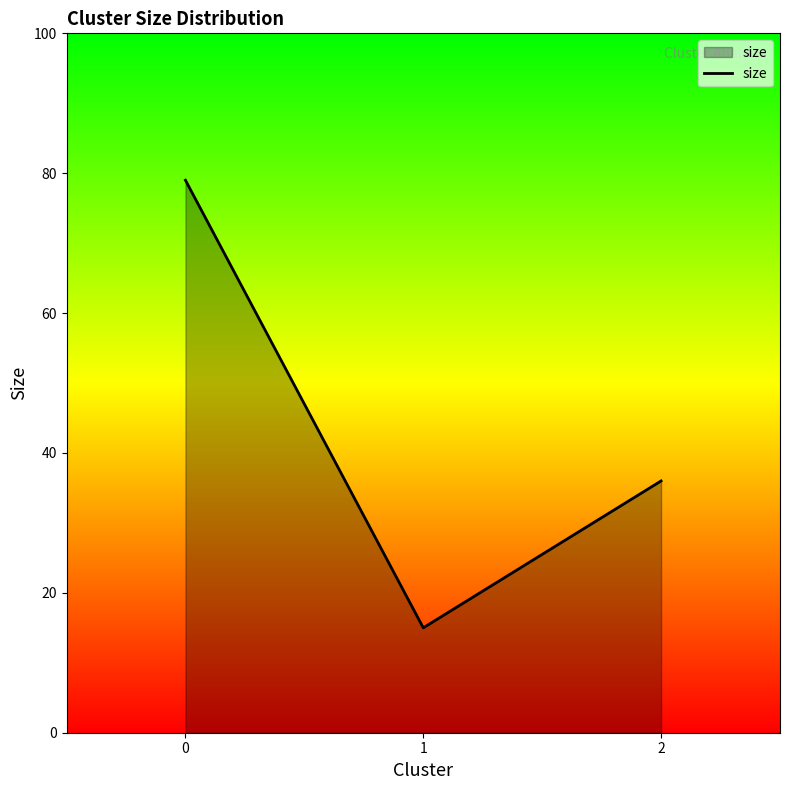

Rank the categories by value from lowest to highest.

1, 2, 0